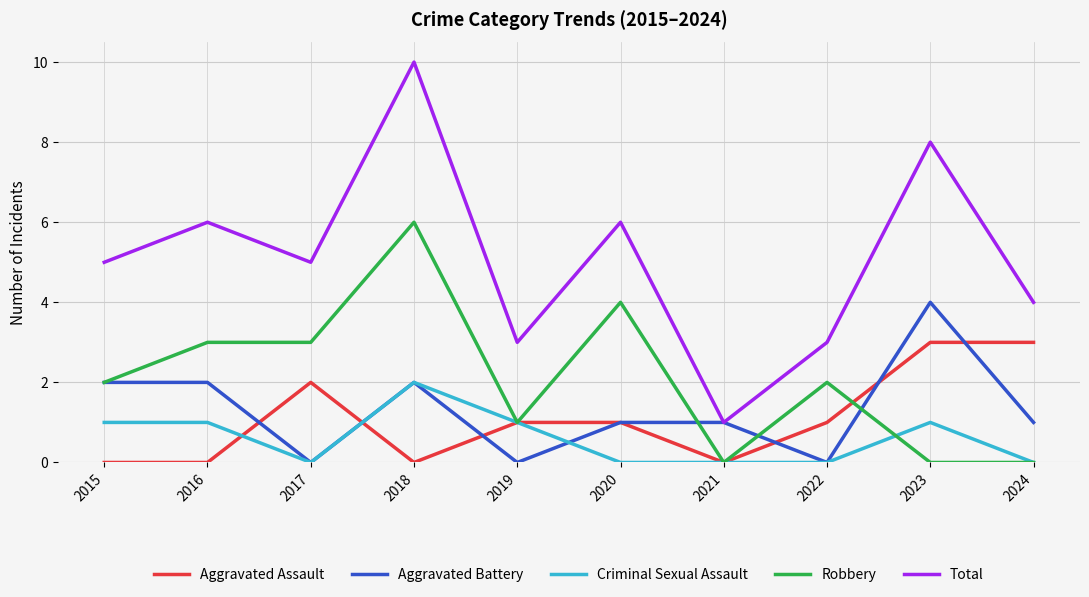

What is the difference between the highest and lowest values at 2019?

3